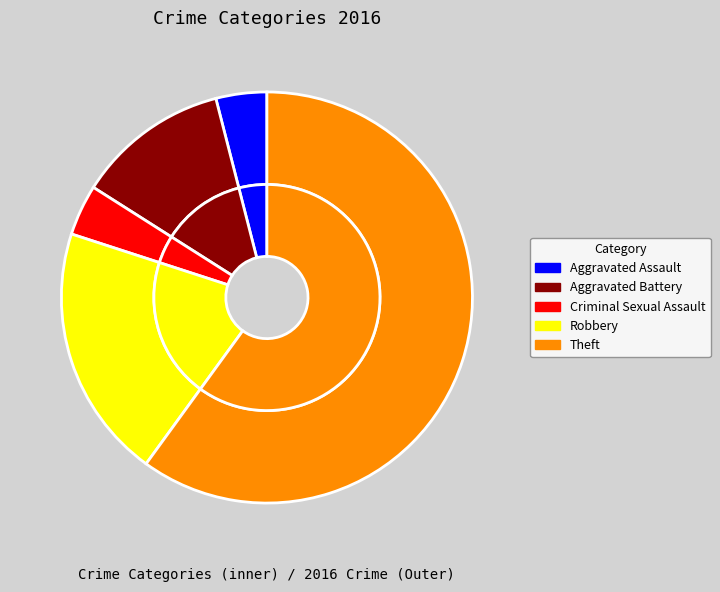

Which category has the biggest portion of the pie?

Theft